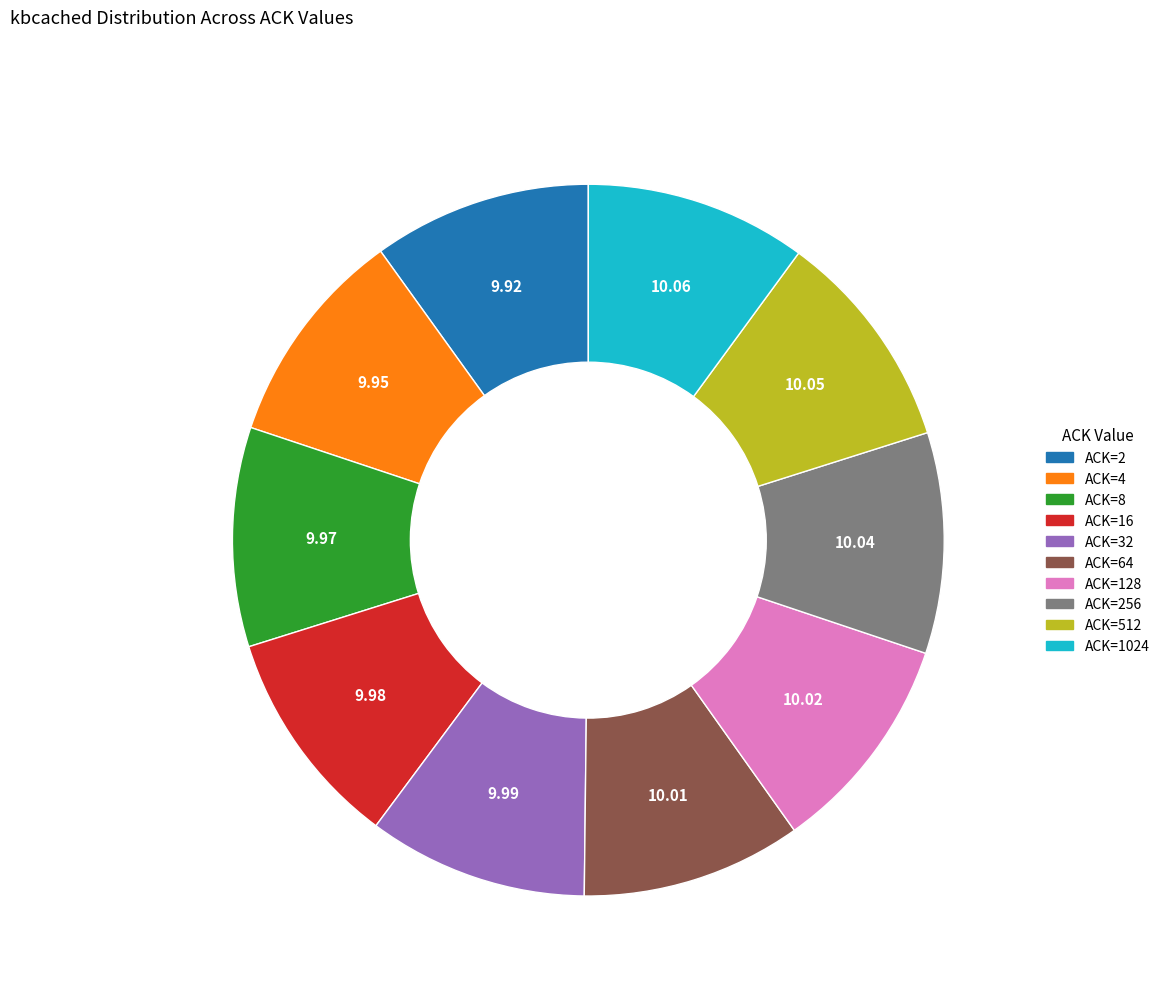

Is there a majority slice in this chart?

No